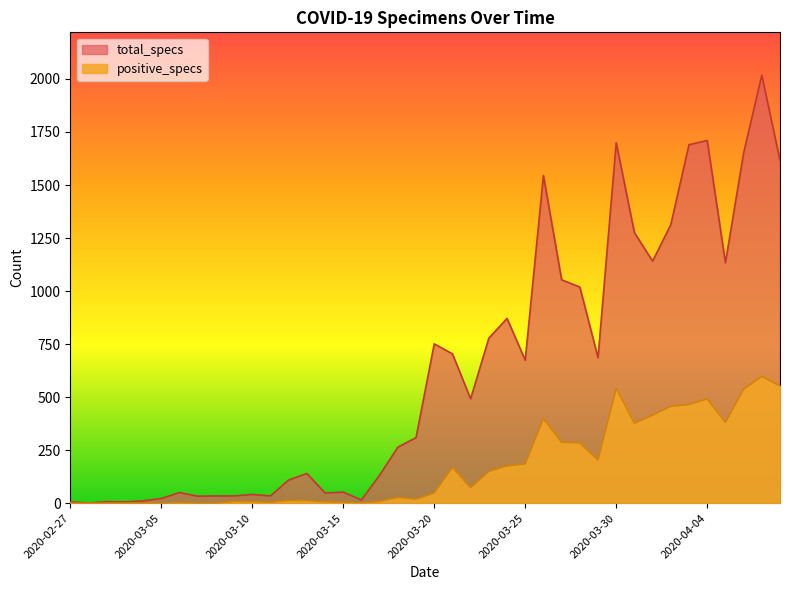

Is the value of positive_specs at 2020-03-29 greater than the value of total_specs at 2020-03-06?

Yes